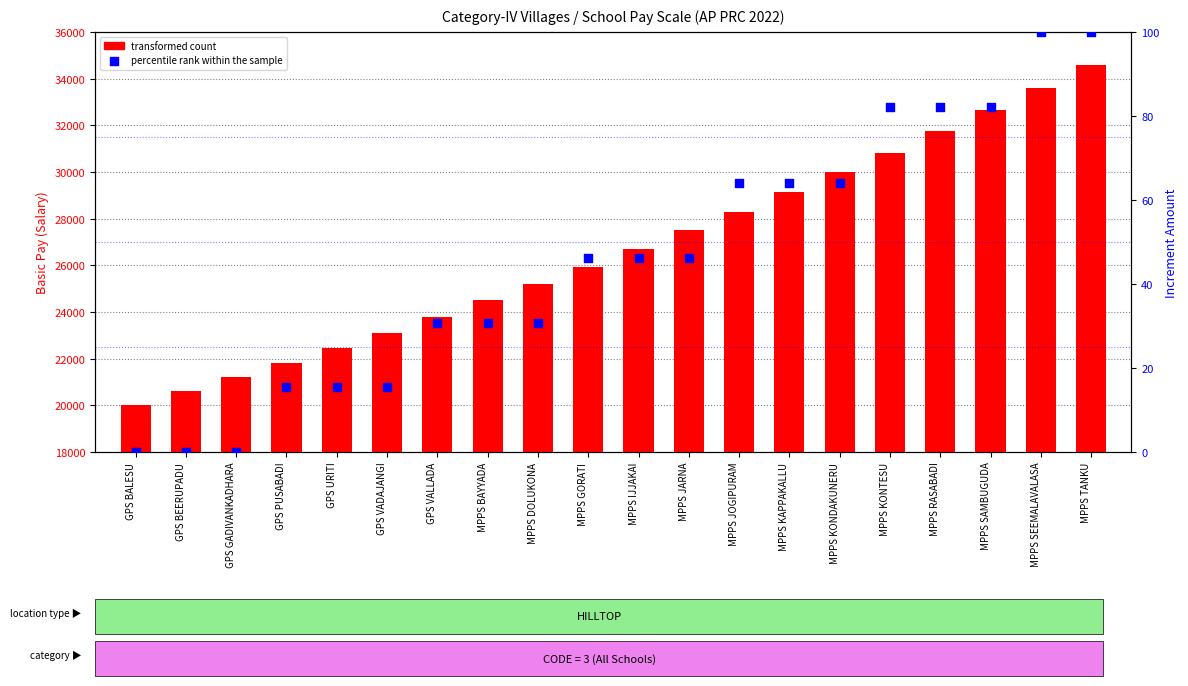

What is the total value across all series at MPPS DOLUKONA?

25250.8